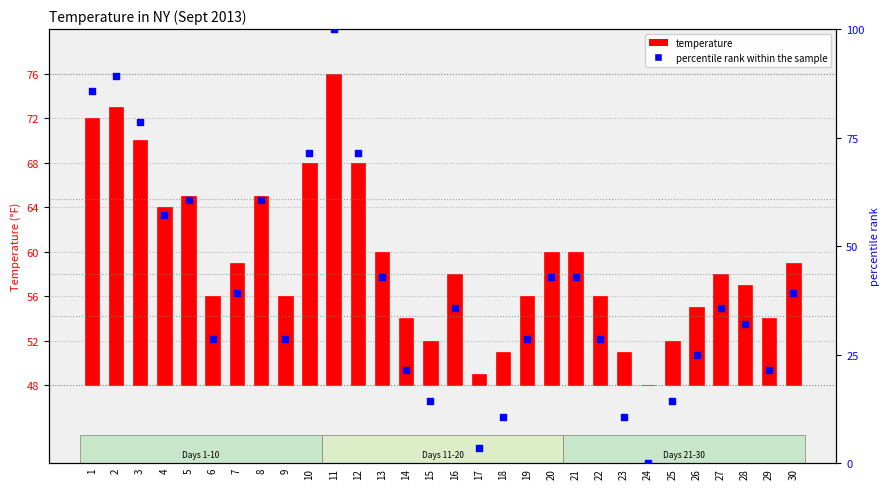

Which series has the widest spread of Y values?

percentile rank within the sample